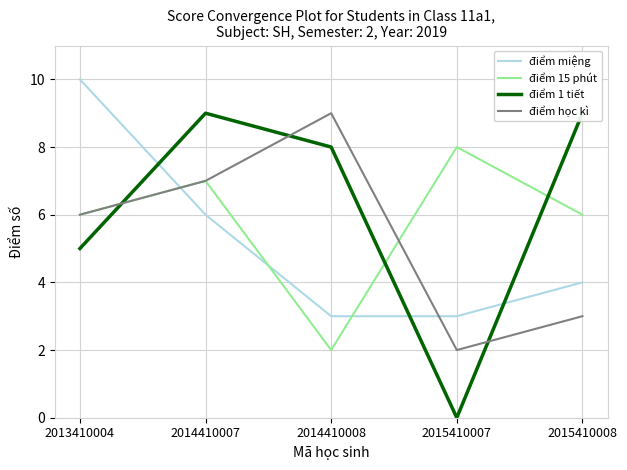

What is the lowest value of the điểm 15 phút series?

2